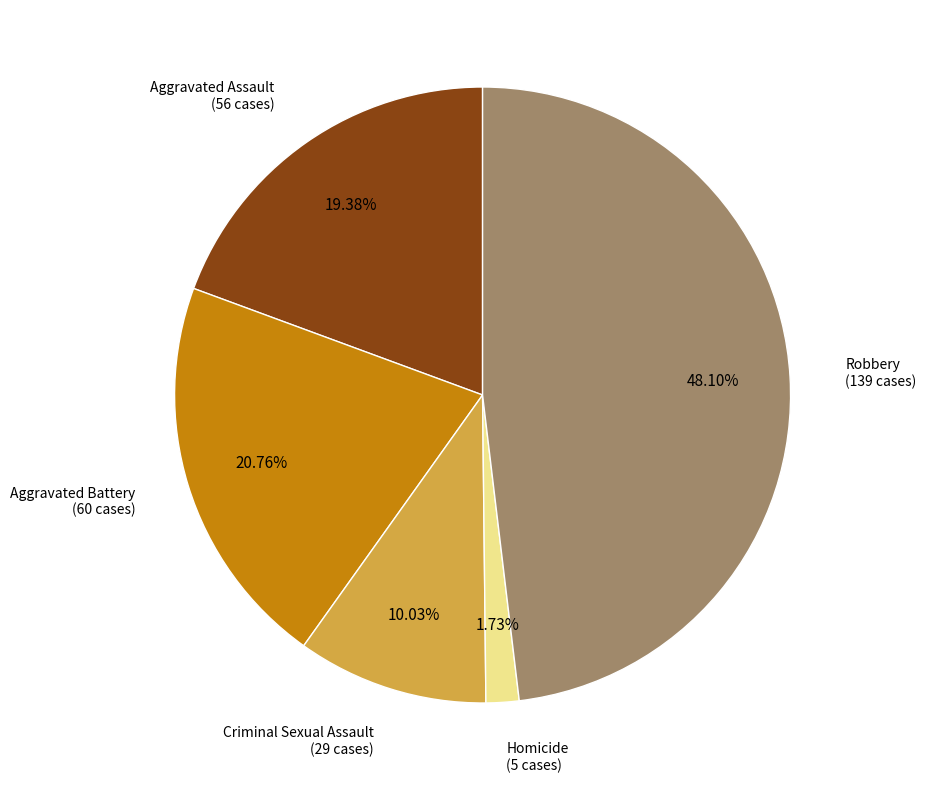

The Aggravated Battery slice represents 11% of the pie. True or false?

False